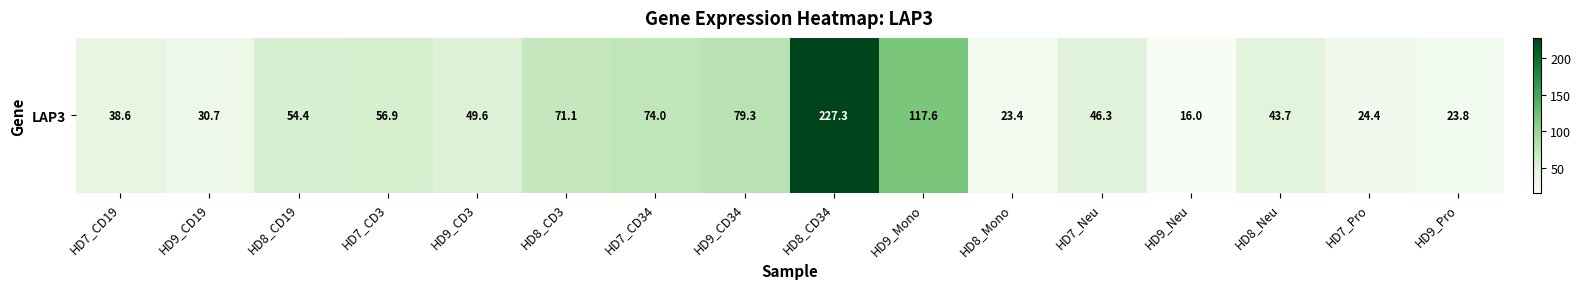

Between HD9_Pro and HD7_Neu, which is larger?

HD7_Neu